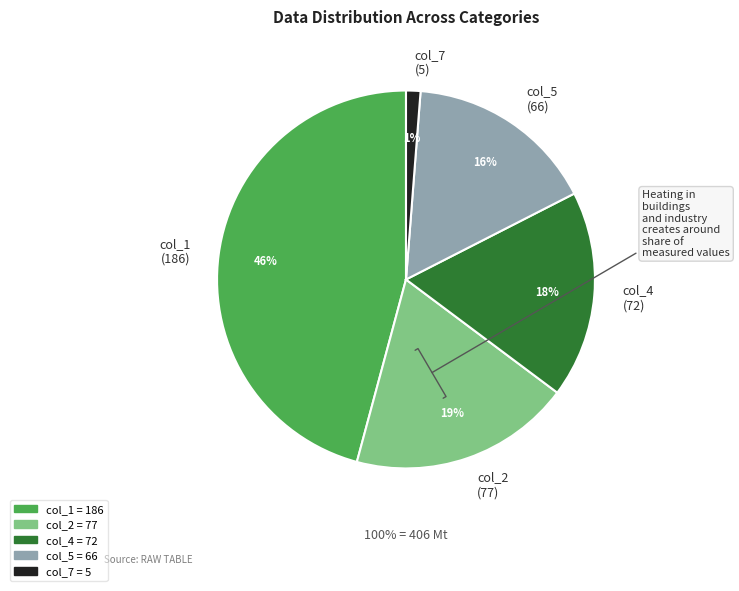

Is it true that col_7 is 1% of the pie?

True